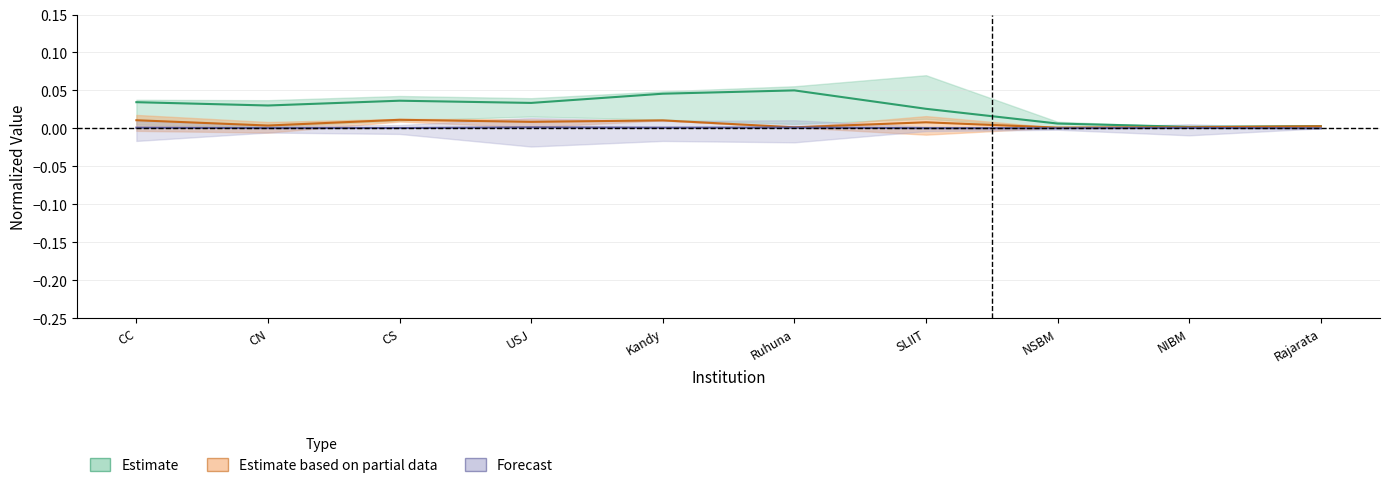

At which label does Estimate based on partial data reach its peak?

CS